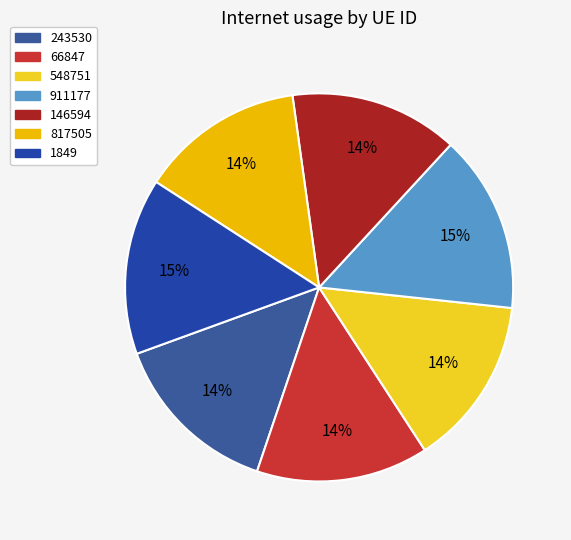

To the nearest percent, what is the difference between the 817505 and 911177 slice percentages?

1%